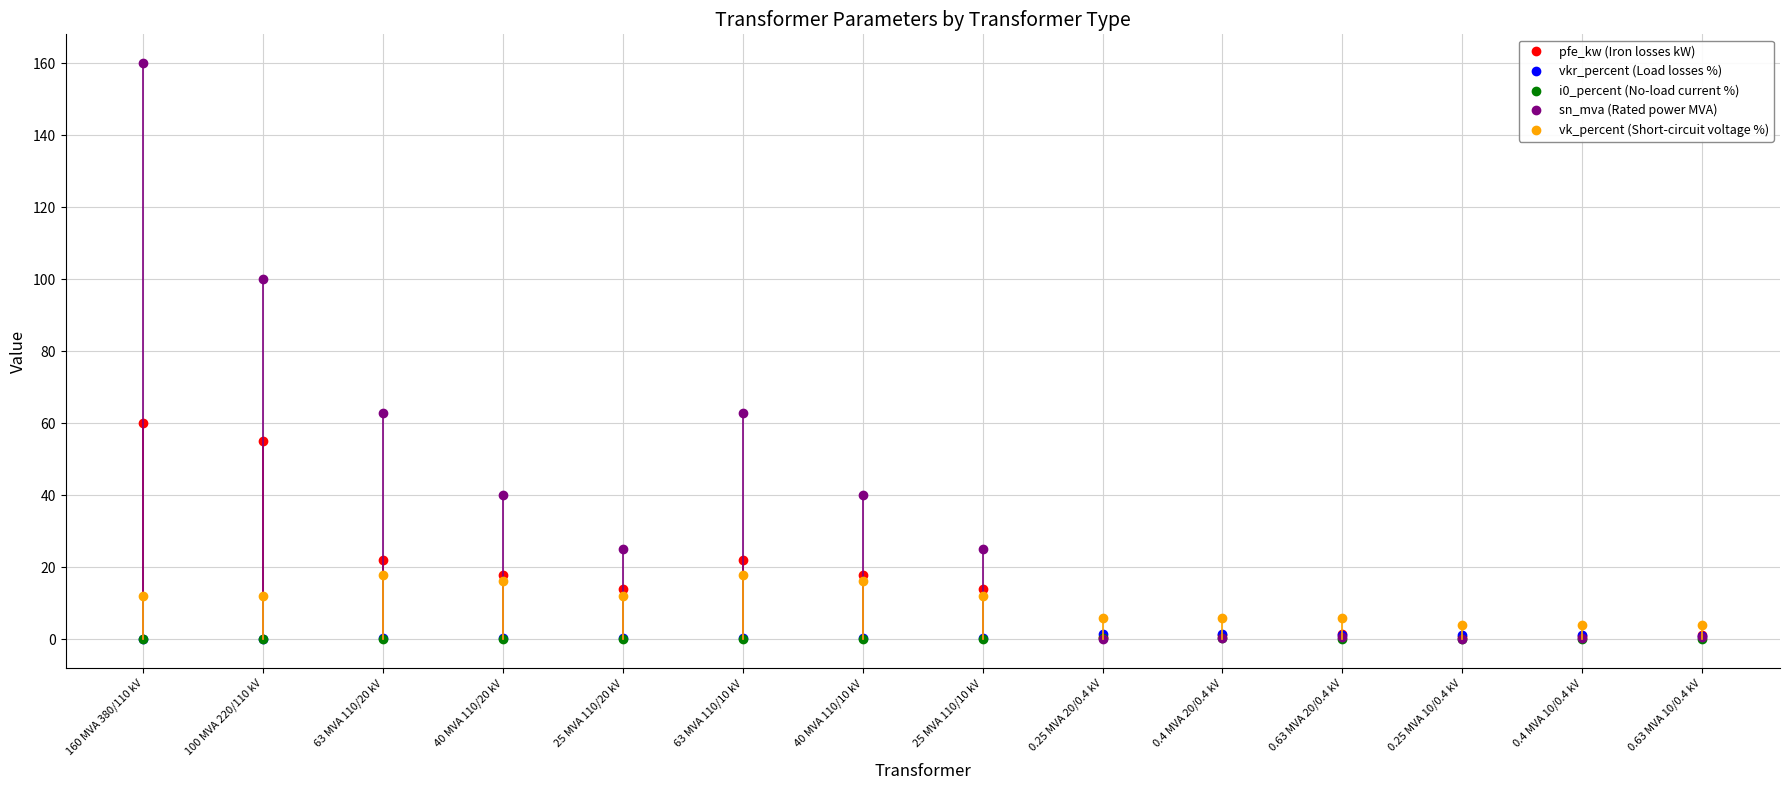

At which category is the sum across all series the highest?

160 MVA 380/110 kV